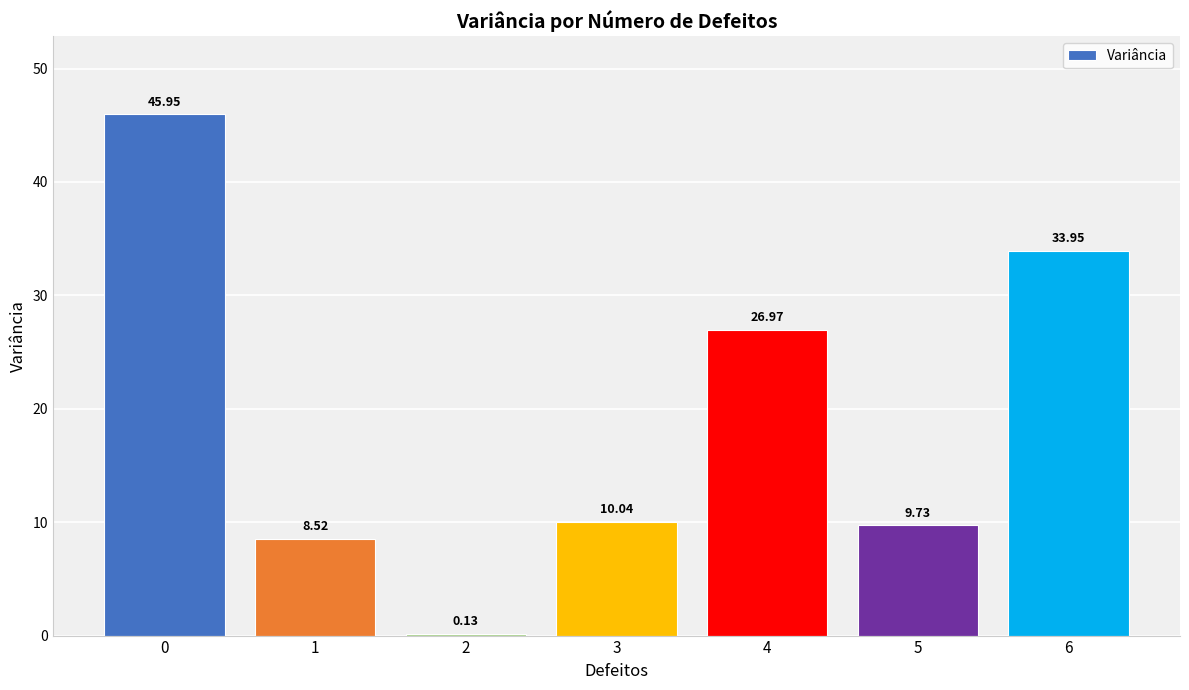

The value at 6 is 45.7. True or false?

False